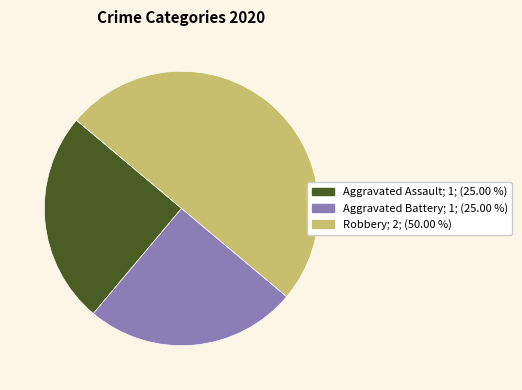

Approximately how many times larger is the value at Robbery compared to Aggravated Battery?

2.0